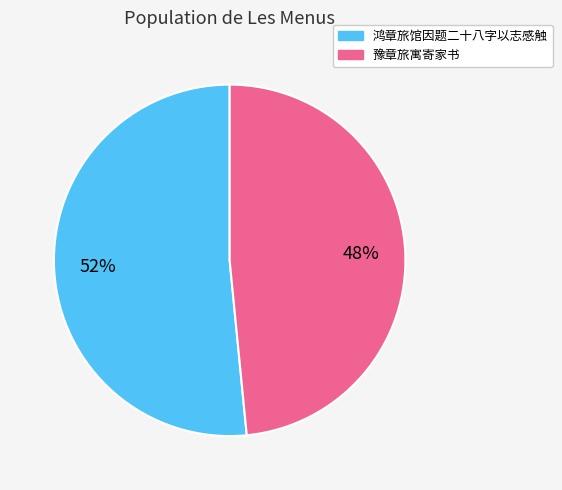

What is the largest slice in the pie chart?

鸿章旅馆因题二十八字以志感触